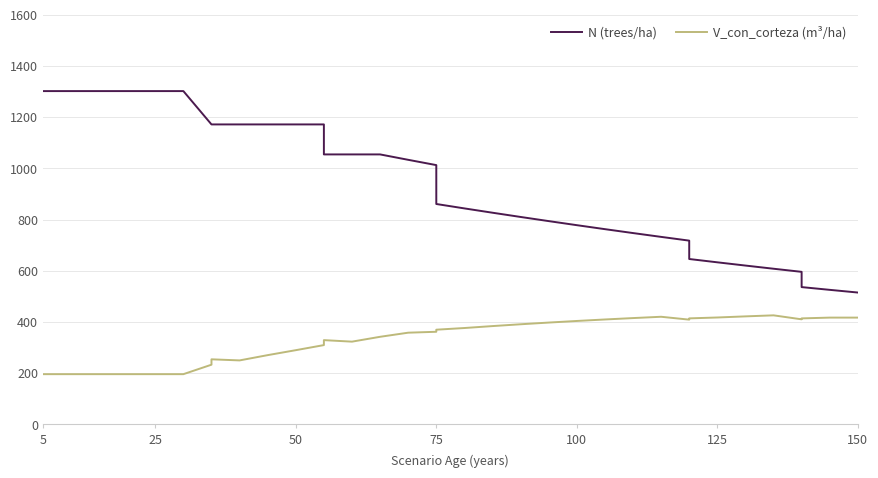

How many lines are shown in the chart?

2